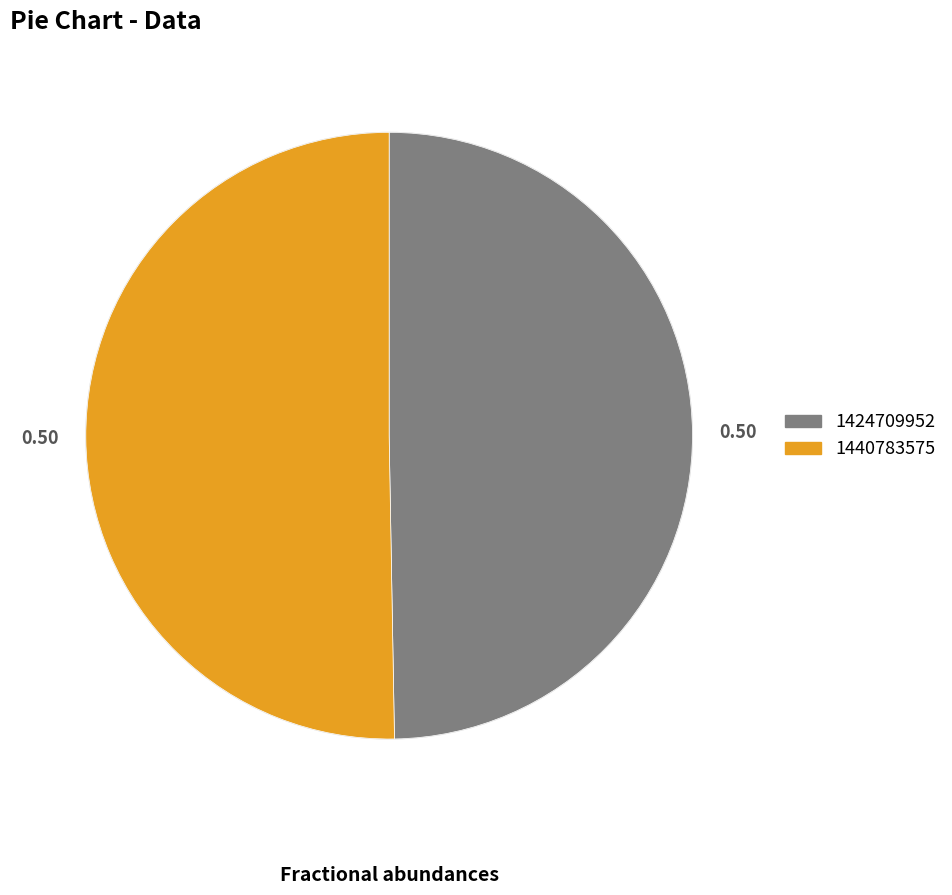

What is the ratio of the value at 1440783575 to the value at 1424709952?

1.0